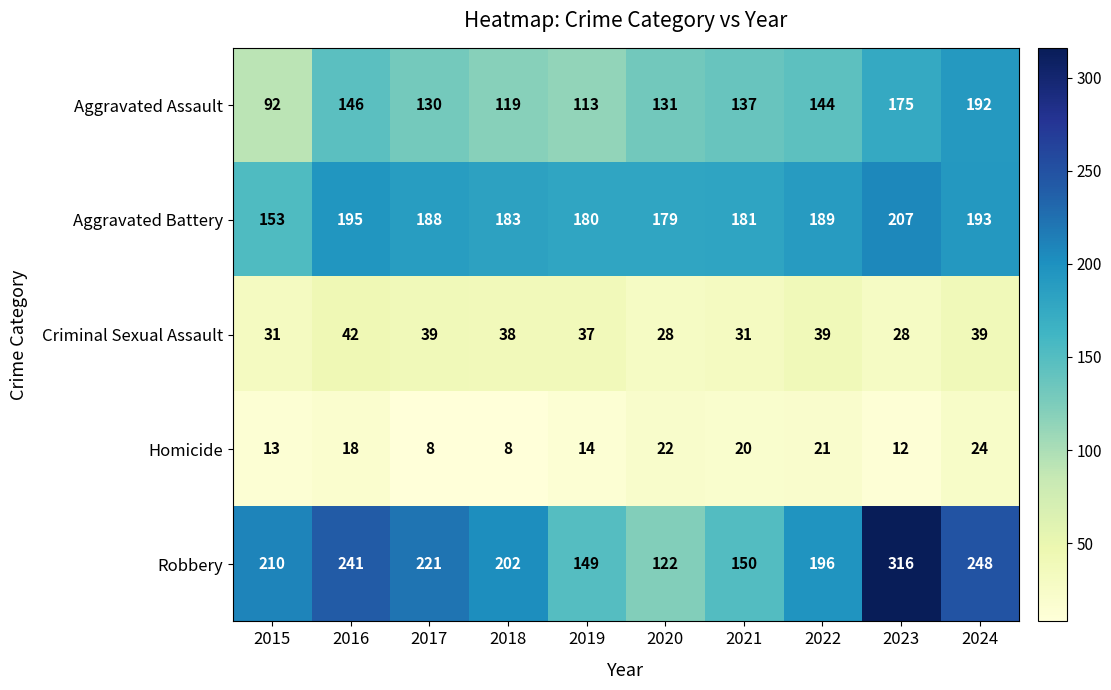

How many data points in Criminal Sexual Assault are less than 38?

5